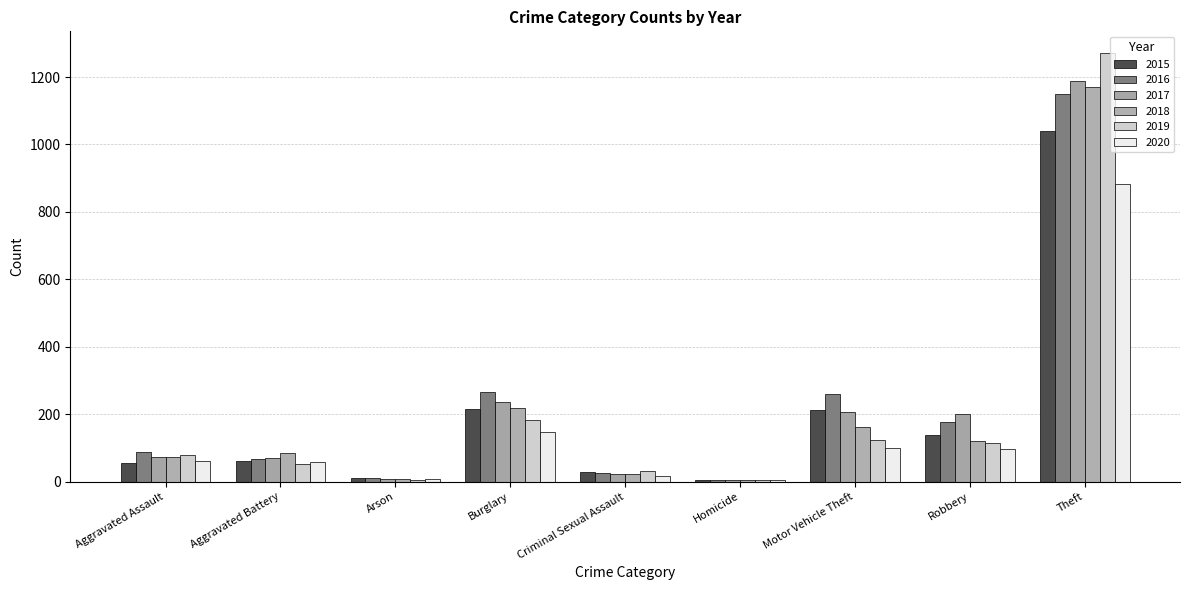

What is the difference between the 2015 values at Arson and Homicide?

5